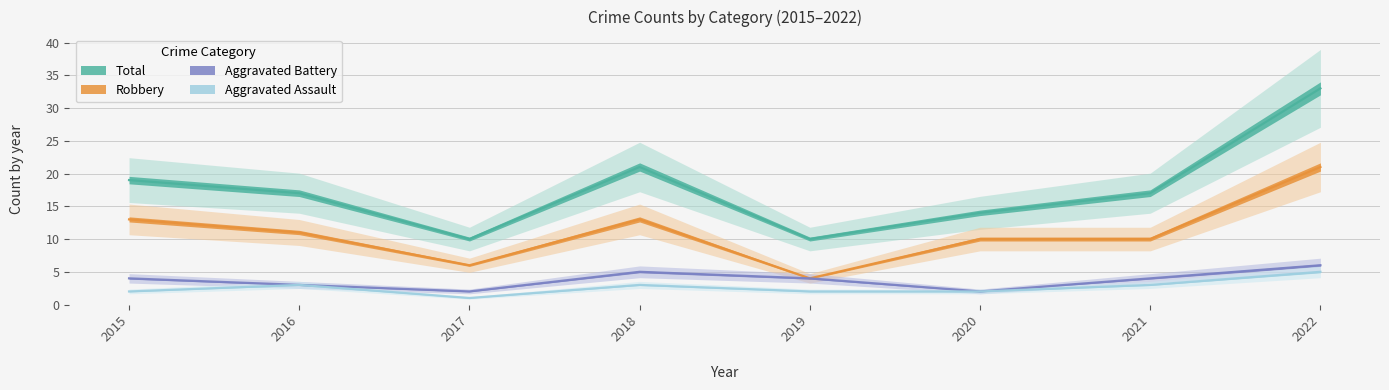

Reading left to right, transcribe all the data shown in this chart.

Aggravated Assault: 2015=2	2016=3	2017=1	2018=3	2019=2	2020=2	2021=3	2022=5
Aggravated Battery: 2015=4	2016=3	2017=2	2018=5	2019=4	2020=2	2021=4	2022=6
Robbery: 2015=13	2016=11	2017=6	2018=13	2019=4	2020=10	2021=10	2022=21
Total: 2015=19	2016=17	2017=10	2018=21	2019=10	2020=14	2021=17	2022=33